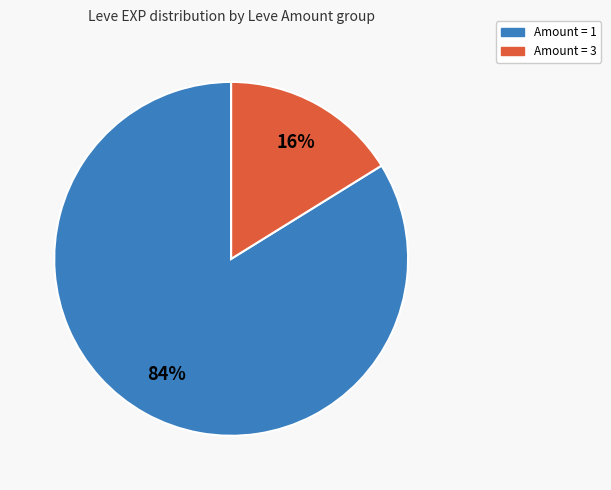

Is there any slice that represents more than half of the pie?

Yes